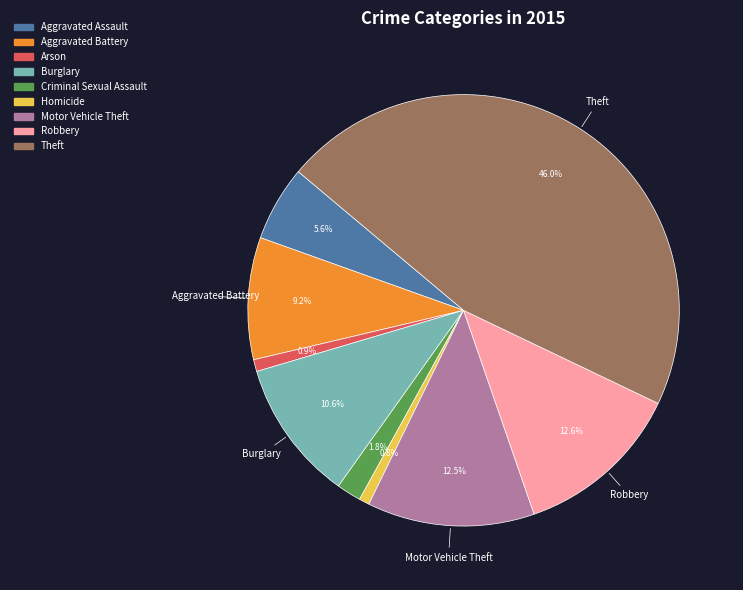

To the nearest percent, what is the combined percentage of Motor Vehicle Theft and Criminal Sexual Assault?

14%